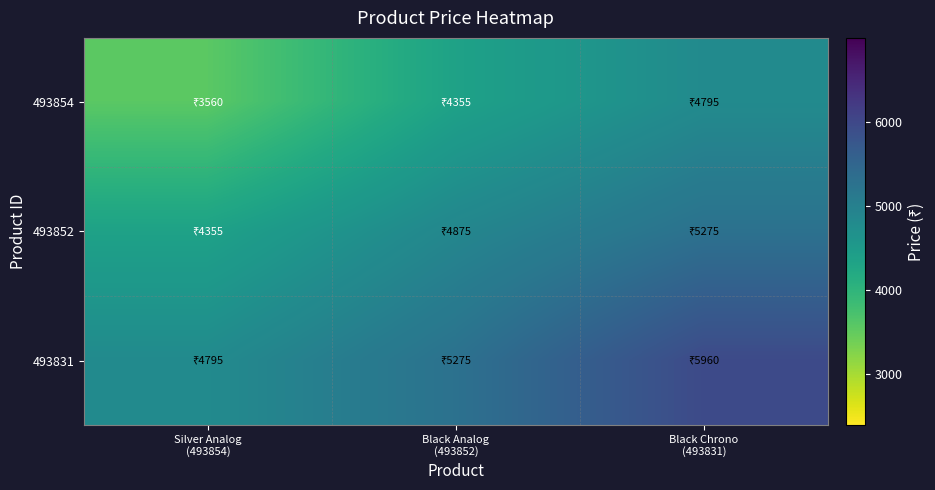

Rank the series by their average value, from highest to lowest.

493831, 493852, 493854